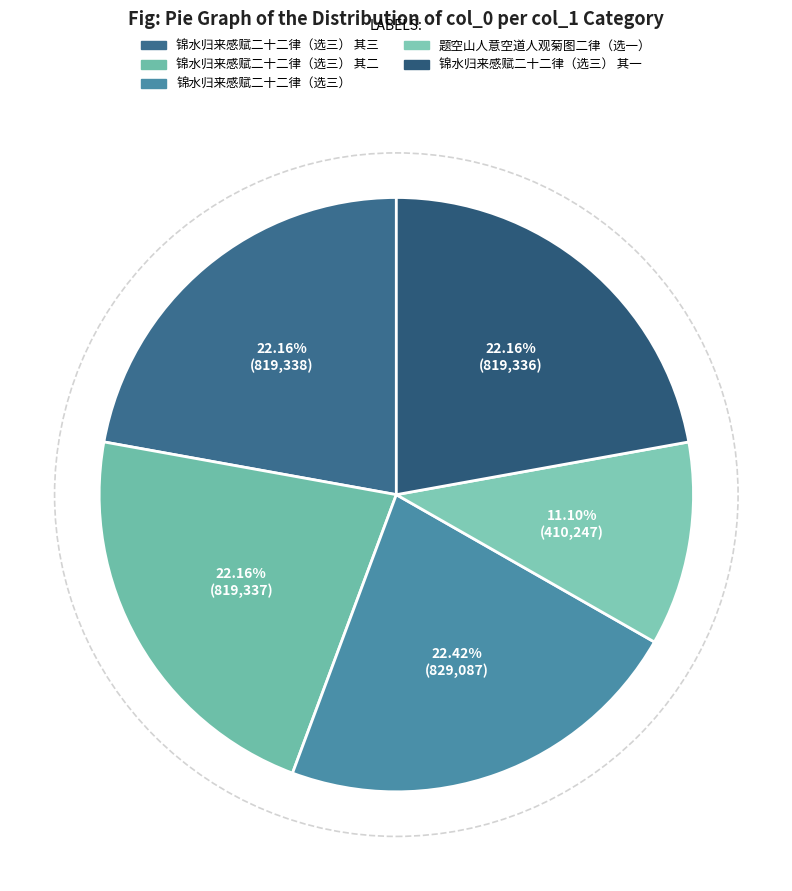

Count the number of slices in the pie.

5